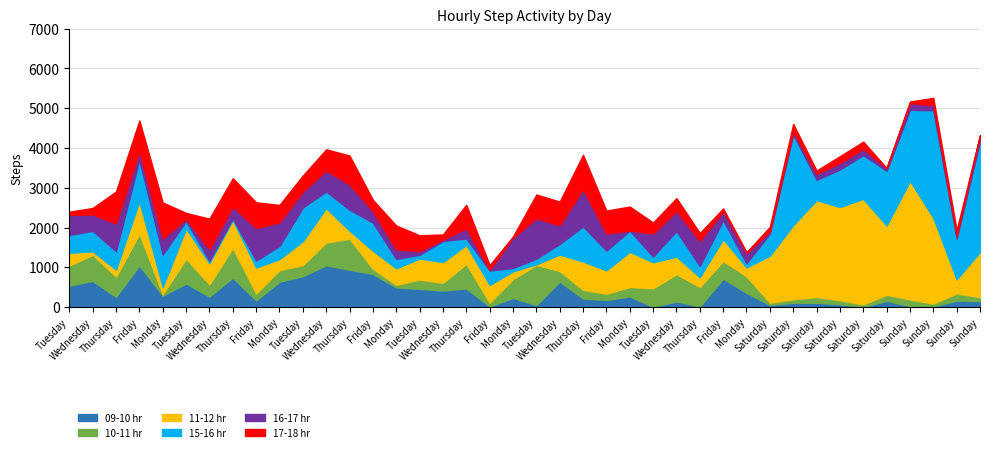

Reading left to right, list all the values displayed in this chart.

09-10 hr: Tuesday=539	Wednesday=659	Thursday=256	Friday=1047	Monday=289	Tuesday=594	Wednesday=263	Thursday=741	Friday=170	Monday=636	Tuesday=778	Wednesday=1050	Thursday=941	Friday=832	Monday=494	Tuesday=458	Wednesday=414	Thursday=469	Friday=13	Monday=232	Tuesday=51	Wednesday=641	Thursday=214	Friday=180	Monday=269	Tuesday=7	Wednesday=143	Thursday=14	Friday=715	Monday=356	Saturday=54	Saturday=108	Saturday=109	Saturday=69	Saturday=2	Saturday=158	Sunday=21	Sunday=17	Sunday=162	Sunday=151
10-11 hr: Tuesday=505	Wednesday=656	Thursday=511	Friday=798	Monday=35	Tuesday=622	Wednesday=309	Thursday=748	Friday=176	Monday=292	Tuesday=278	Wednesday=572	Thursday=779	Friday=132	Monday=66	Tuesday=234	Wednesday=196	Thursday=618	Friday=97	Monday=474	Tuesday=1010	Wednesday=267	Thursday=221	Friday=155	Monday=236	Tuesday=466	Wednesday=685	Thursday=492	Friday=445	Monday=419	Saturday=57	Saturday=87	Saturday=145	Saturday=102	Saturday=67	Saturday=152	Sunday=170	Sunday=72	Sunday=181	Sunday=99
11-12 hr: Tuesday=322	Wednesday=86	Thursday=177	Friday=816	Monday=182	Tuesday=759	Wednesday=531	Thursday=697	Friday=649	Monday=278	Tuesday=601	Wednesday=865	Thursday=203	Friday=454	Monday=415	Tuesday=529	Wednesday=521	Thursday=475	Friday=447	Monday=192	Tuesday=16	Wednesday=412	Thursday=711	Friday=590	Monday=885	Tuesday=655	Wednesday=440	Thursday=246	Friday=551	Monday=222	Saturday=1181	Saturday=1864	Saturday=2437	Saturday=2345	Saturday=2653	Saturday=1741	Sunday=2982	Sunday=2157	Sunday=354	Sunday=1139
15-16 hr: Tuesday=448	Wednesday=516	Thursday=463	Friday=1043	Monday=815	Tuesday=188	Wednesday=64	Thursday=43	Friday=174	Monday=330	Tuesday=848	Wednesday=419	Thursday=527	Friday=708	Monday=236	Tuesday=94	Wednesday=529	Thursday=165	Friday=361	Monday=87	Tuesday=141	Wednesday=267	Thursday=883	Friday=494	Monday=533	Tuesday=143	Wednesday=645	Thursday=282	Friday=473	Monday=104	Saturday=556	Saturday=2287	Saturday=509	Saturday=943	Saturday=1099	Saturday=1375	Sunday=1787	Sunday=2701	Sunday=1025	Sunday=2788
16-17 hr: Tuesday=502	Wednesday=412	Thursday=692	Friday=220	Monday=401	Tuesday=53	Wednesday=287	Thursday=292	Friday=819	Monday=593	Tuesday=398	Wednesday=529	Thursday=632	Friday=286	Monday=237	Tuesday=89	Wednesday=36	Thursday=250	Friday=18	Monday=756	Tuesday=1017	Wednesday=467	Thursday=934	Friday=431	Monday=1	Tuesday=577	Wednesday=501	Thursday=624	Friday=226	Monday=248	Saturday=58	Saturday=65	Saturday=150	Saturday=160	Saturday=156	Saturday=64	Sunday=165	Sunday=129	Sunday=67	Sunday=142
17-18 hr: Tuesday=82	Wednesday=162	Thursday=806	Friday=767	Monday=908	Tuesday=151	Wednesday=768	Thursday=718	Friday=646	Monday=438	Tuesday=403	Wednesday=531	Thursday=728	Friday=284	Monday=602	Tuesday=400	Wednesday=129	Thursday=595	Friday=117	Monday=32	Tuesday=594	Wednesday=598	Thursday=865	Friday=575	Monday=603	Tuesday=277	Wednesday=325	Thursday=203	Friday=70	Monday=30	Saturday=112	Saturday=193	Saturday=83	Saturday=174	Saturday=182	Saturday=6	Sunday=44	Sunday=183	Sunday=144	Sunday=3